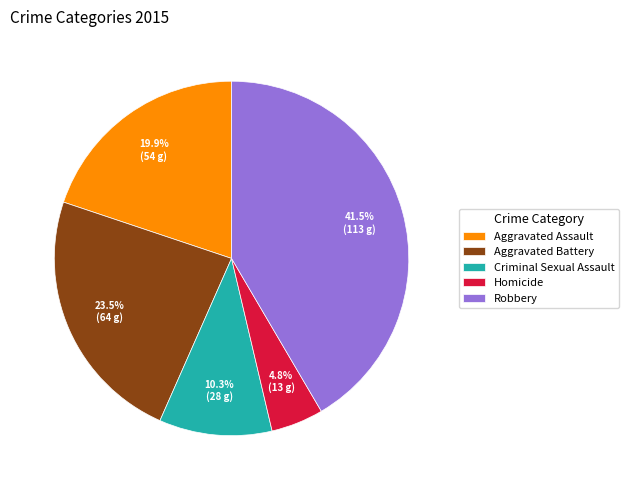

Does Aggravated Assault represent more than half of the total?

No